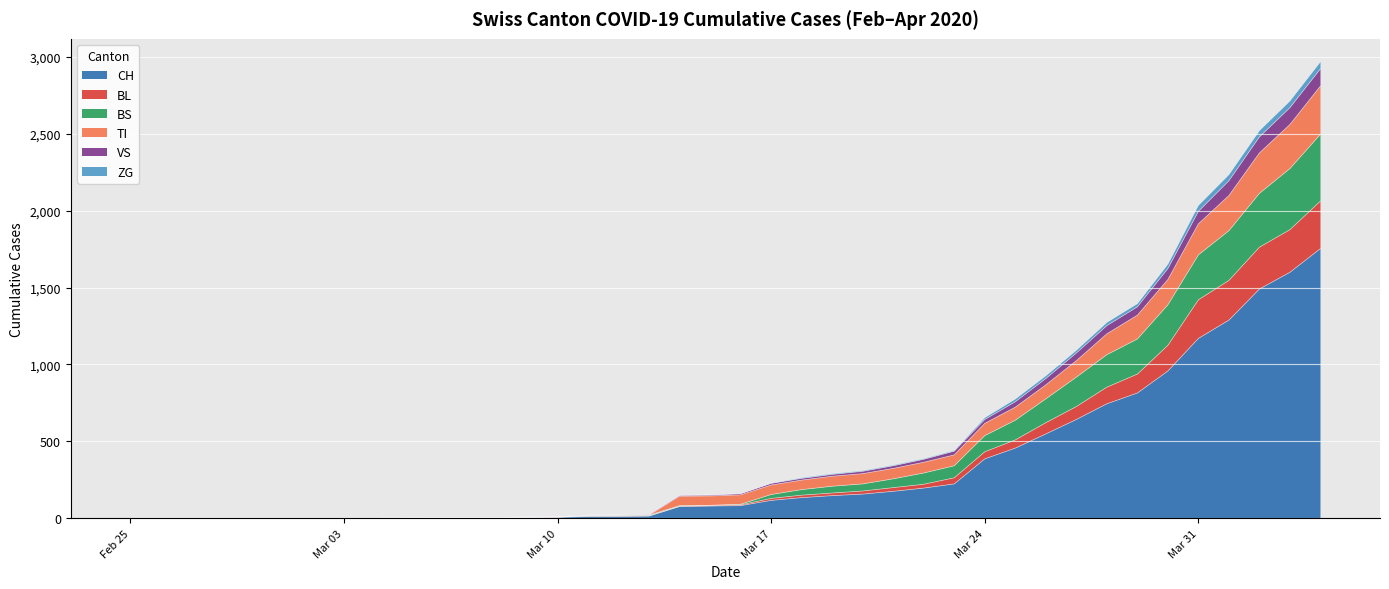

What is the highest value of the CH series?

1753